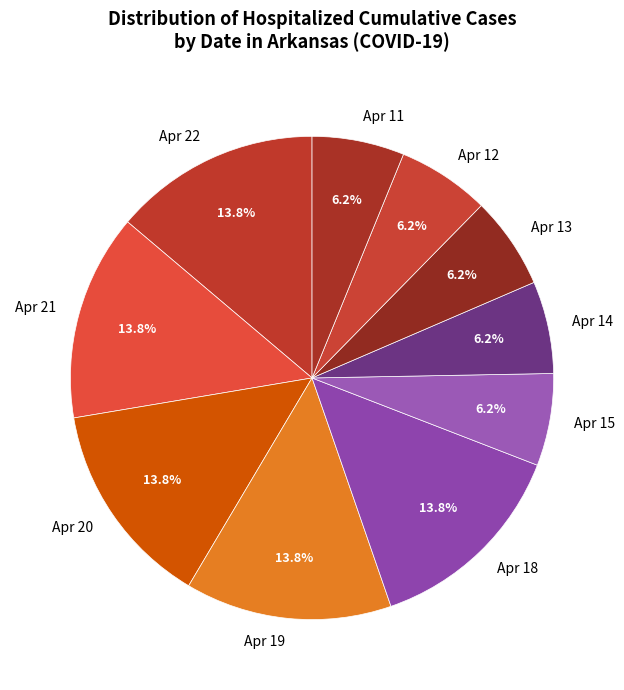

What is the ratio of the value at Apr 11 to the value at Apr 13?

1.0